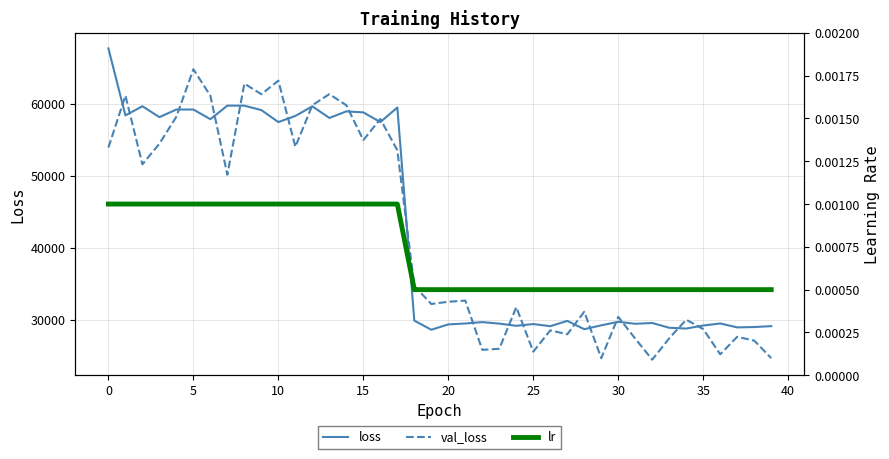

The loss series shows 29887.5 at 15. True or false?

False